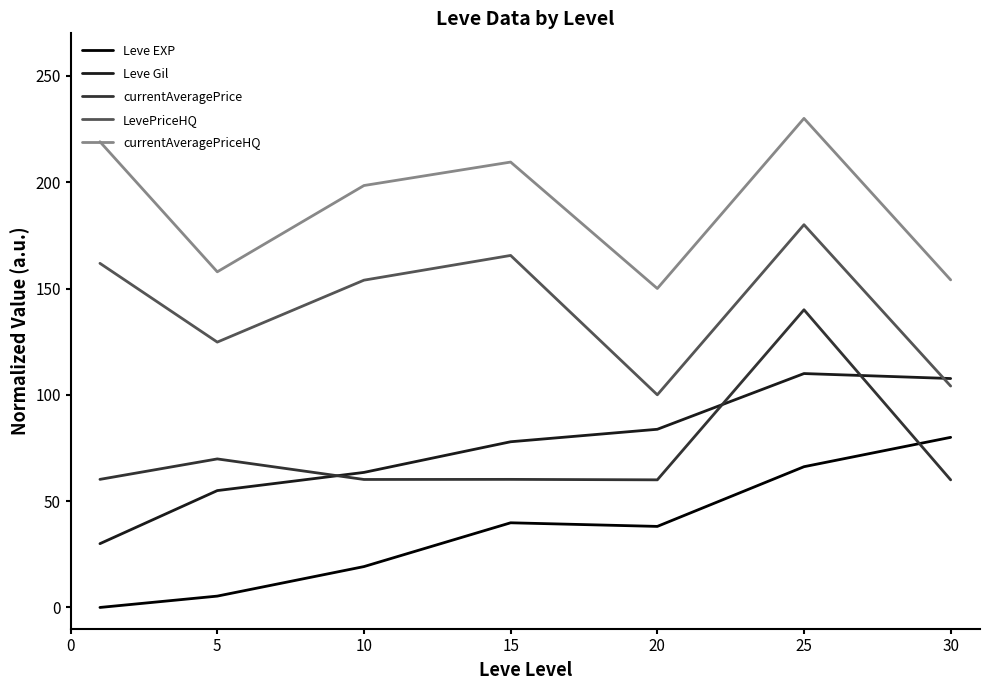

What is the difference between the maximum and minimum values in the Leve EXP series?

80.0